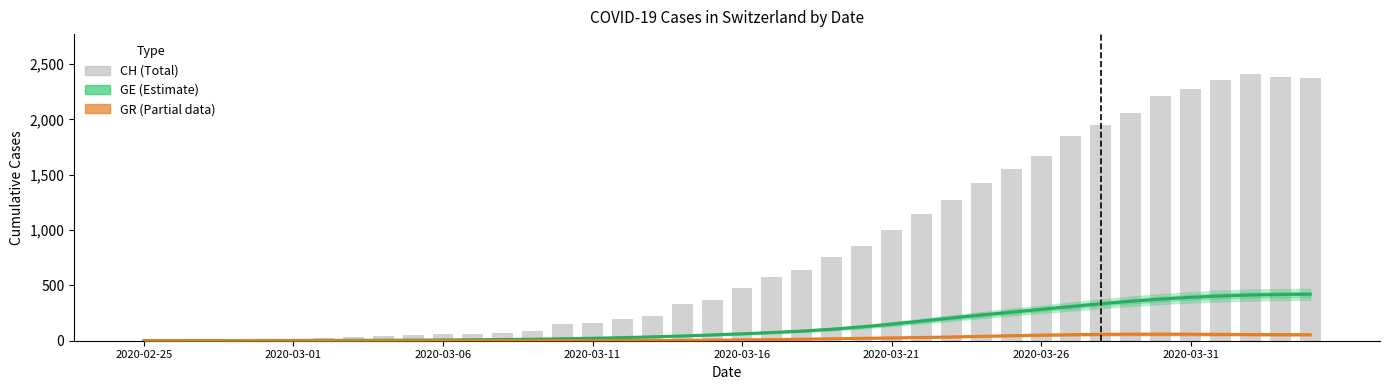

What is the sum of the GR (Partial) values at 37 and 2020-03-06?

56.2